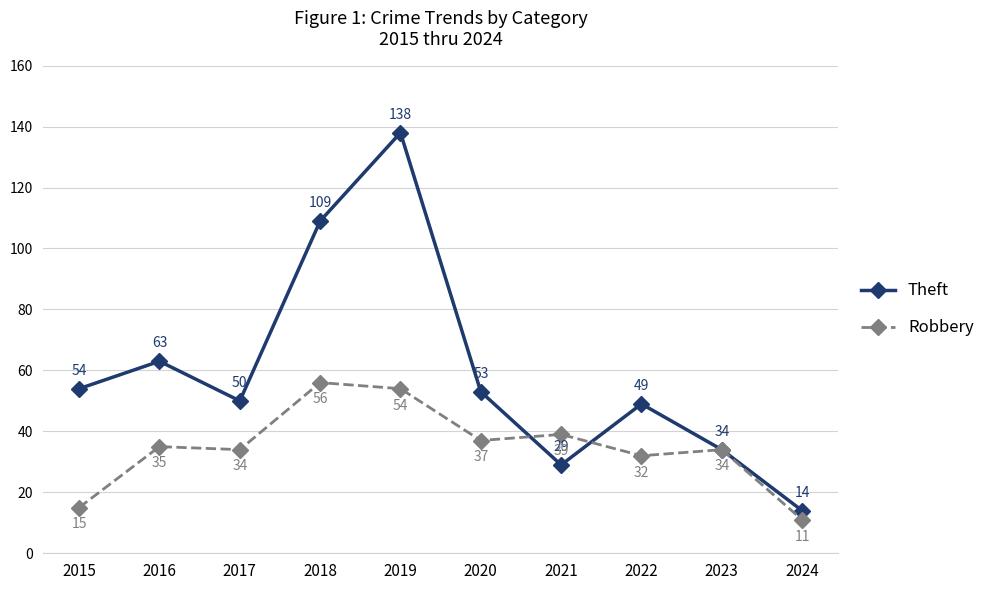

Which series has the largest total across all categories?

Theft